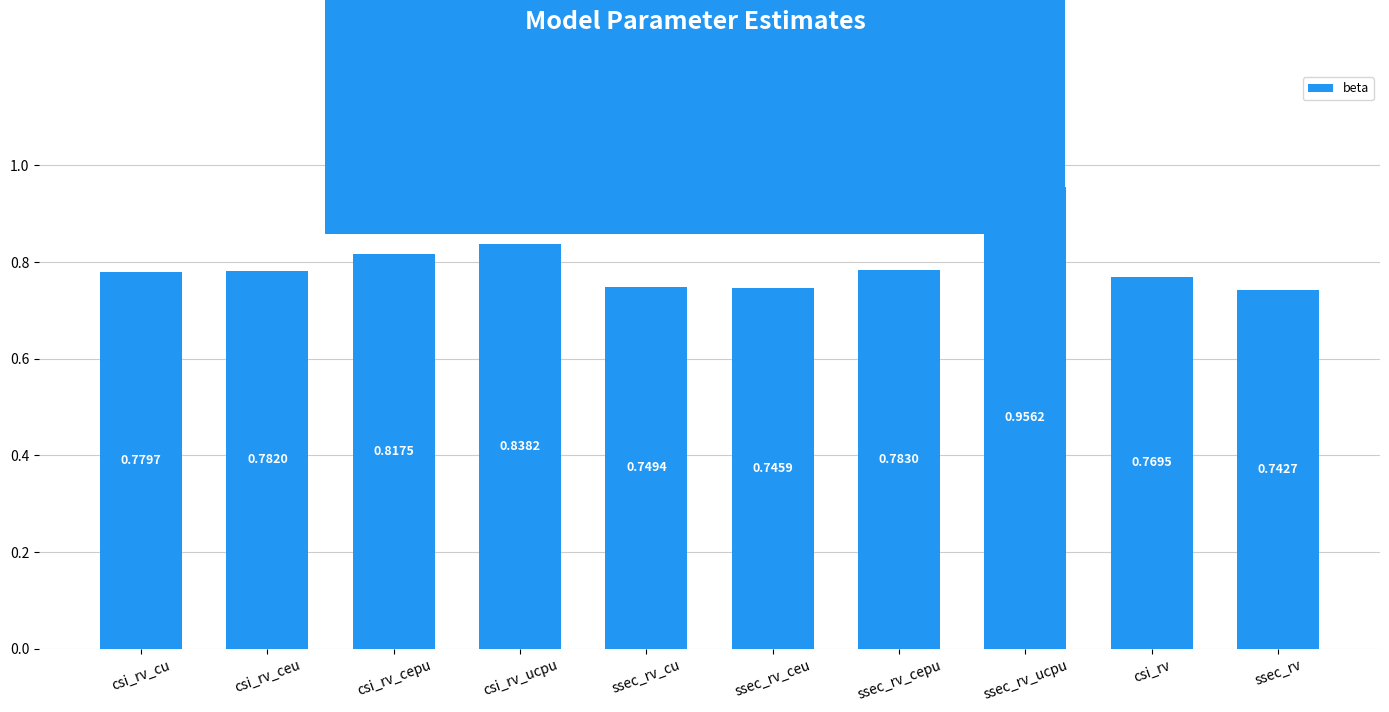

At which label is the value closest to 0?

ssec_rv